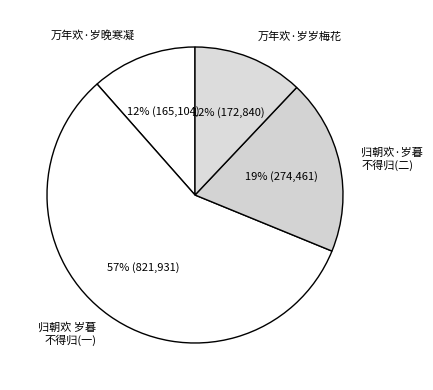

To the nearest percent, what is the average slice percentage?

25%